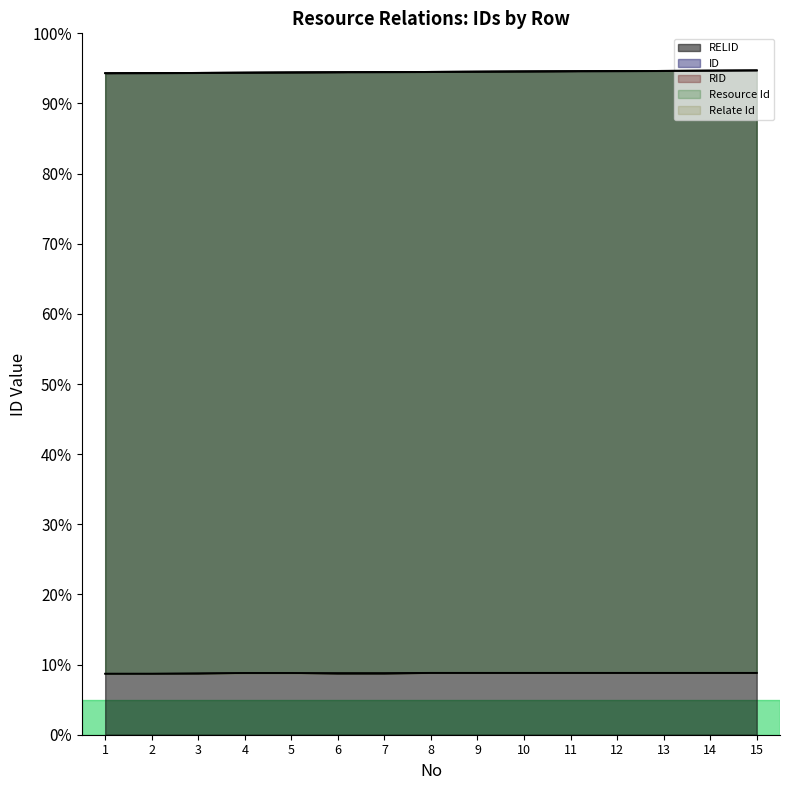

True or false: RELID and Resource Id intersect in this chart.

False